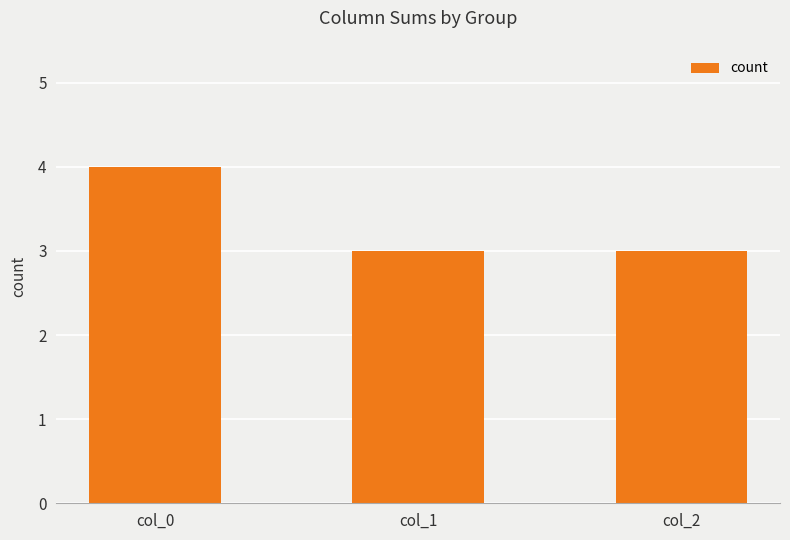

The value at col_1 is 3. True or false?

True